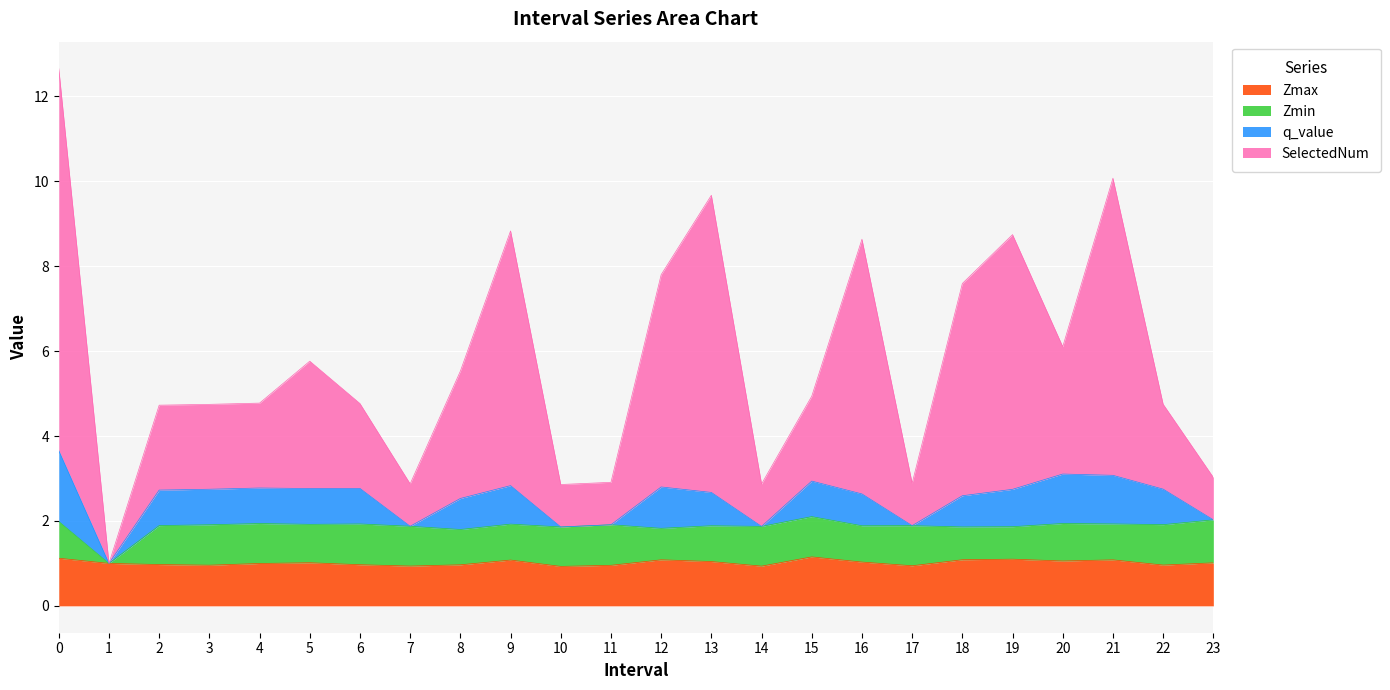

Which series has the largest range (max minus min)?

SelectedNum